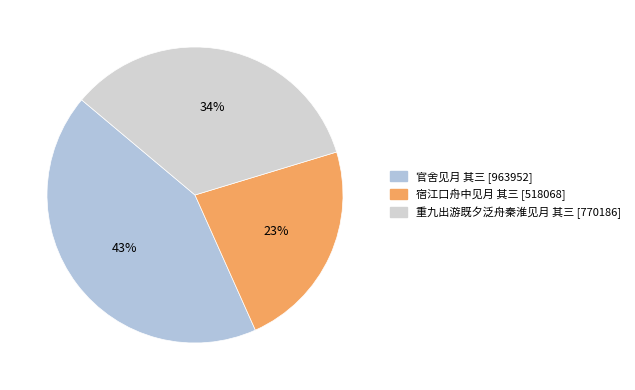

How many segments does this pie chart have?

3